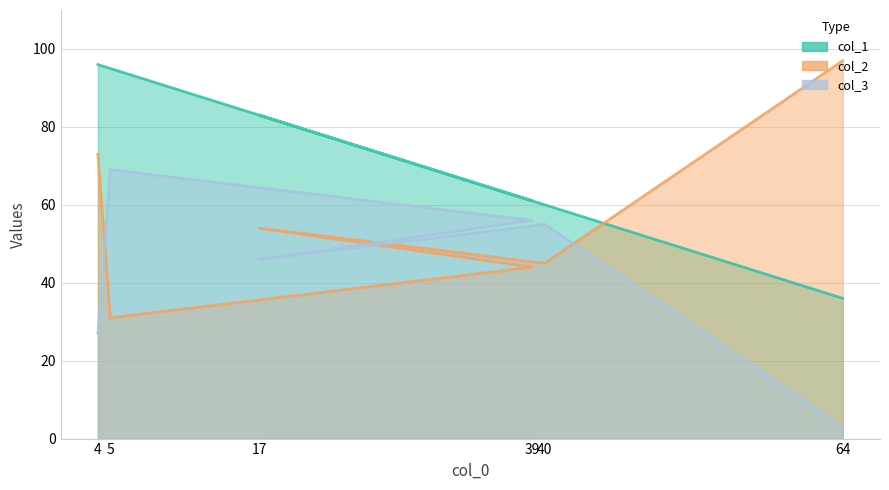

How many times do col_3 and col_2 cross each other?

4